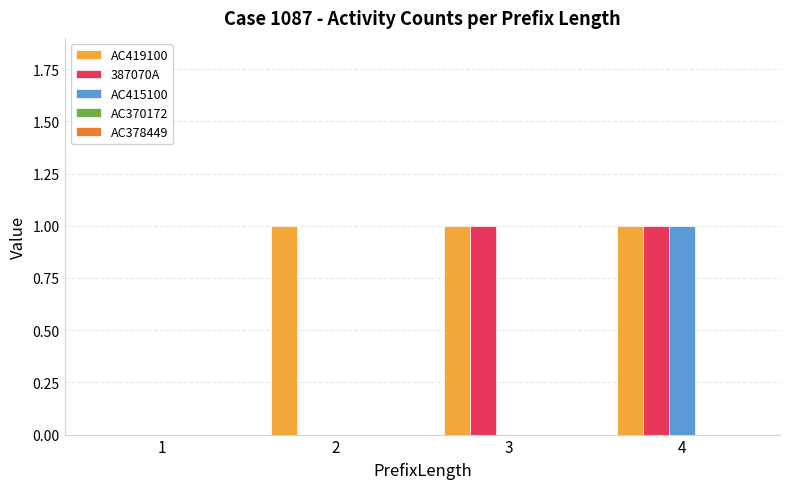

The AC415100 series shows 1 at 4. True or false?

True